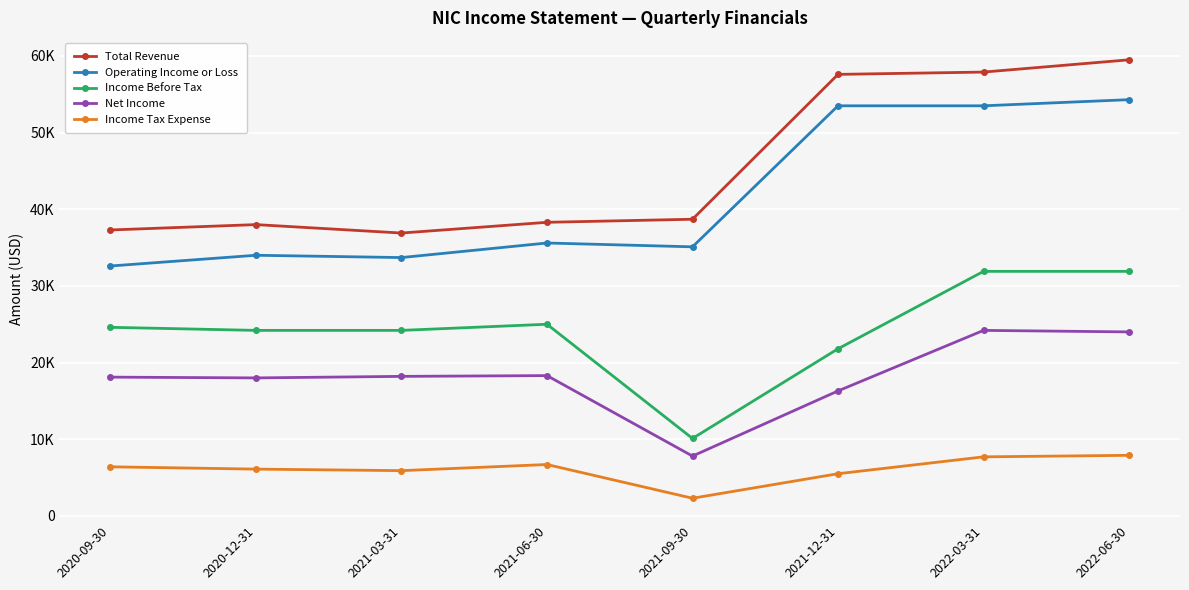

At how many categories does at least one series exceed 28281?

8